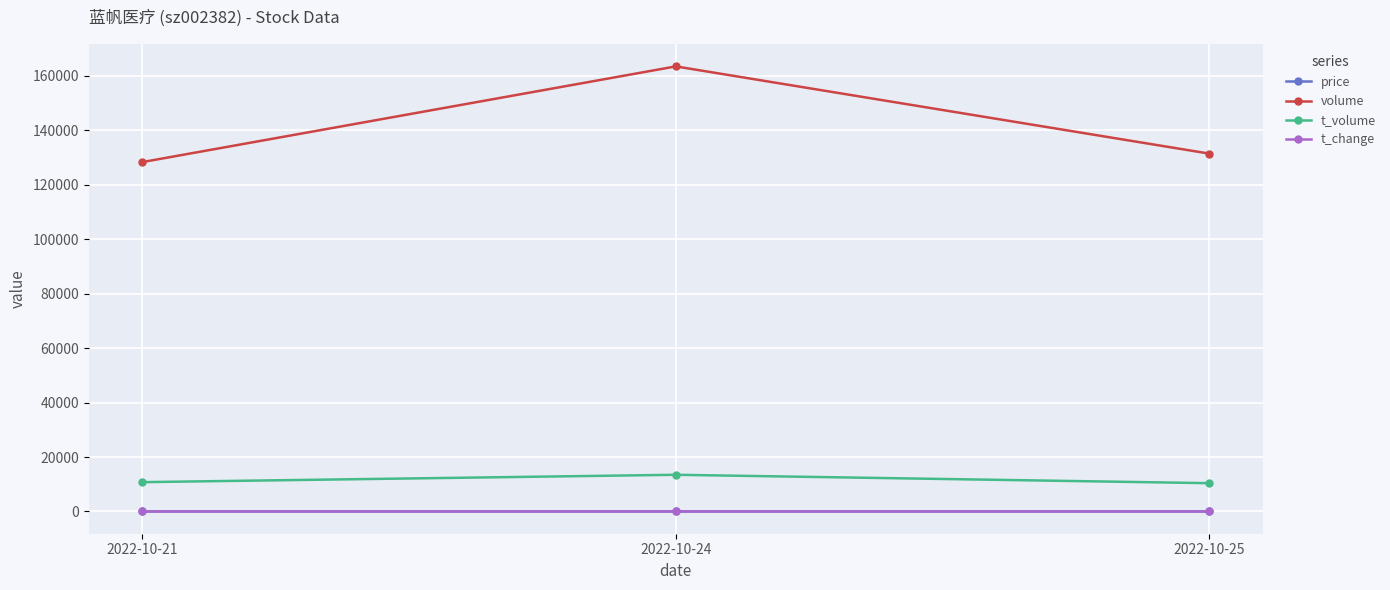

At which category is the sum across all series the highest?

2022-10-24